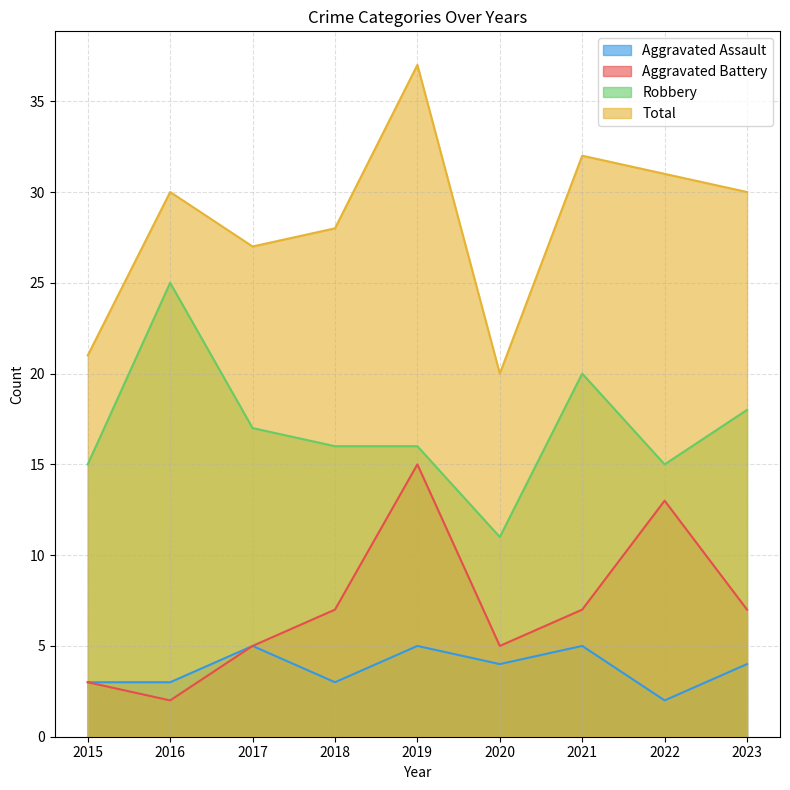

What is the sum of the Total values at 2018 and 2023?

58